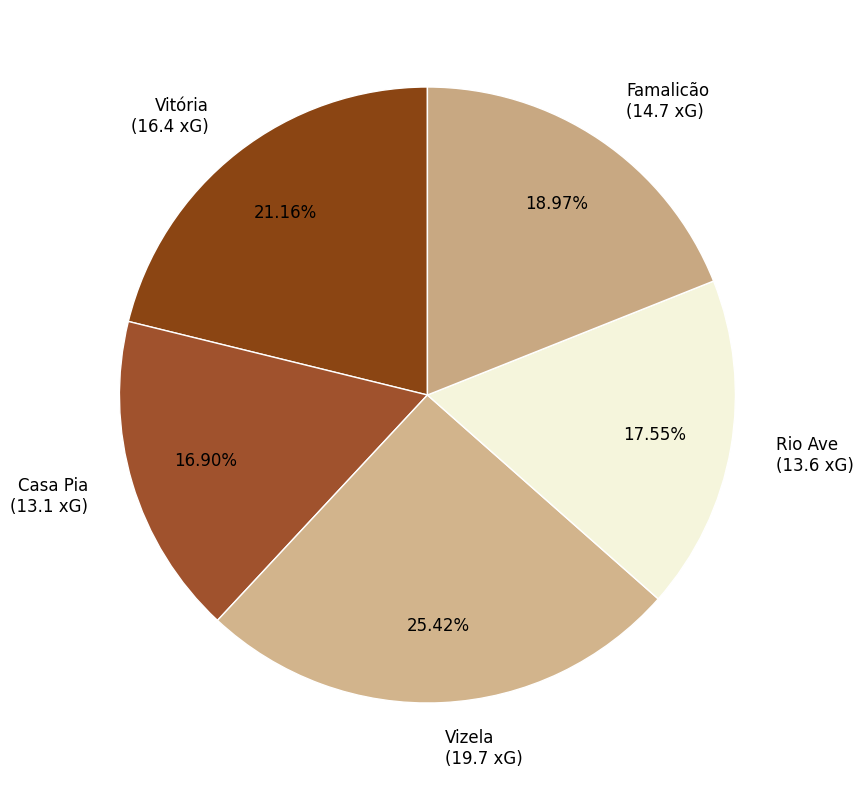

How many slices are in this pie chart?

5